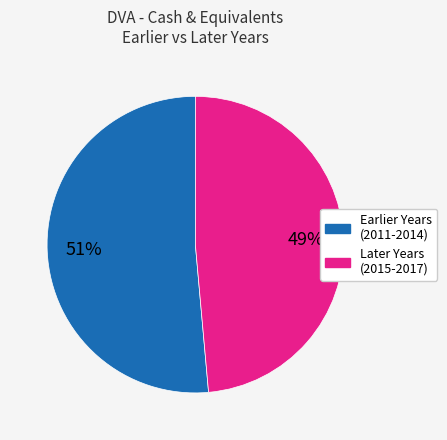

To the nearest percent, what is the average slice percentage?

50%